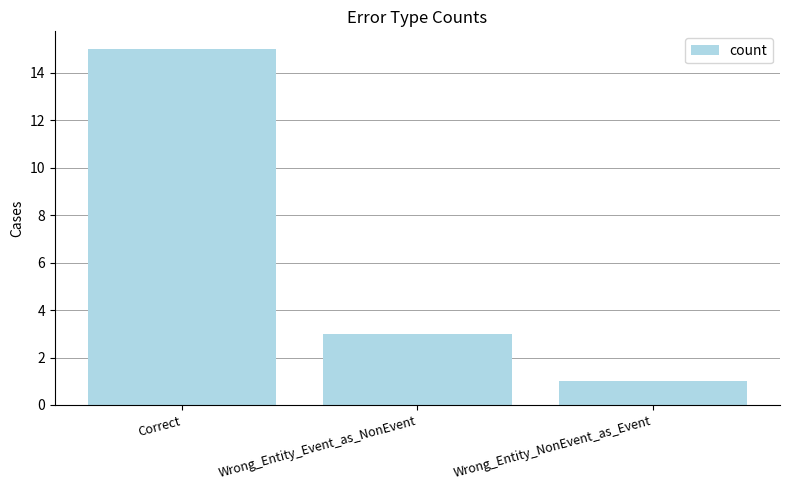

Rank the categories by value from highest to lowest.

Correct, Wrong_Entity_Event_as_NonEvent, Wrong_Entity_NonEvent_as_Event